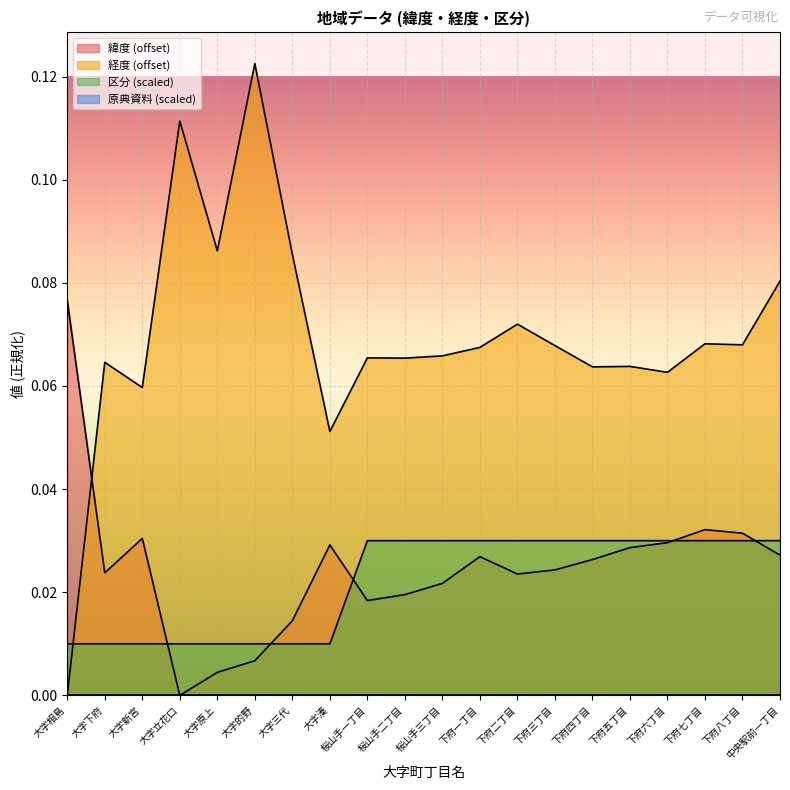

True or false: 経度 and 緯度 cross at least once.

True